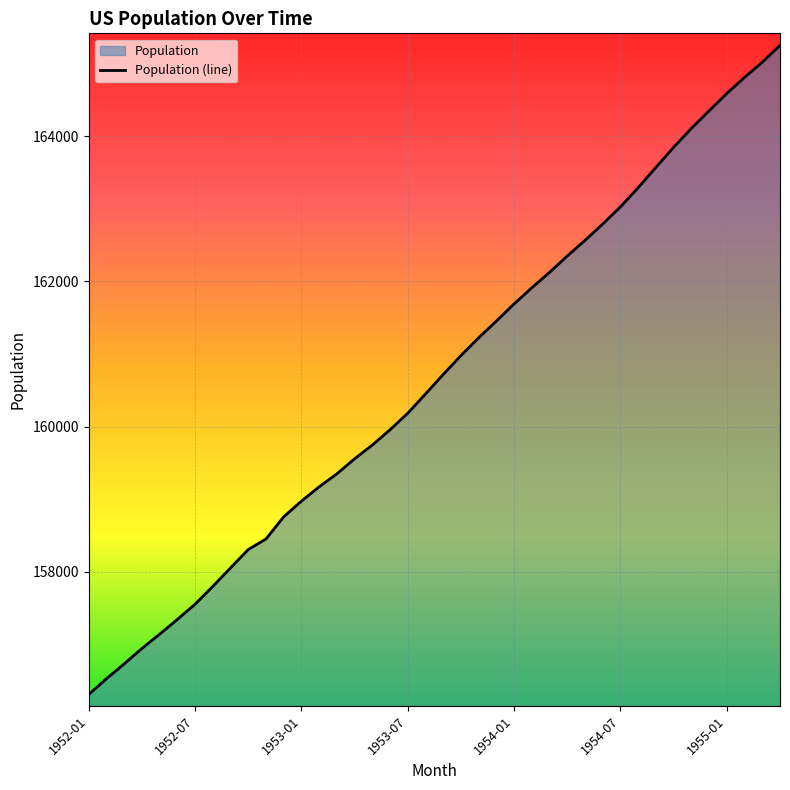

Reading right to left, extract all data points from this chart.

165251	165018	164809	164588	164349	164107	163847	163570	163290	163026	162790	162564	162350	162124	161912	161690	161453	161223	160978	160718	160449	160184	159956	159745	159556	159349	159170	158973	158757	158451	158306	158053	157798	157553	157343	157140	156943	156731	156527	156309